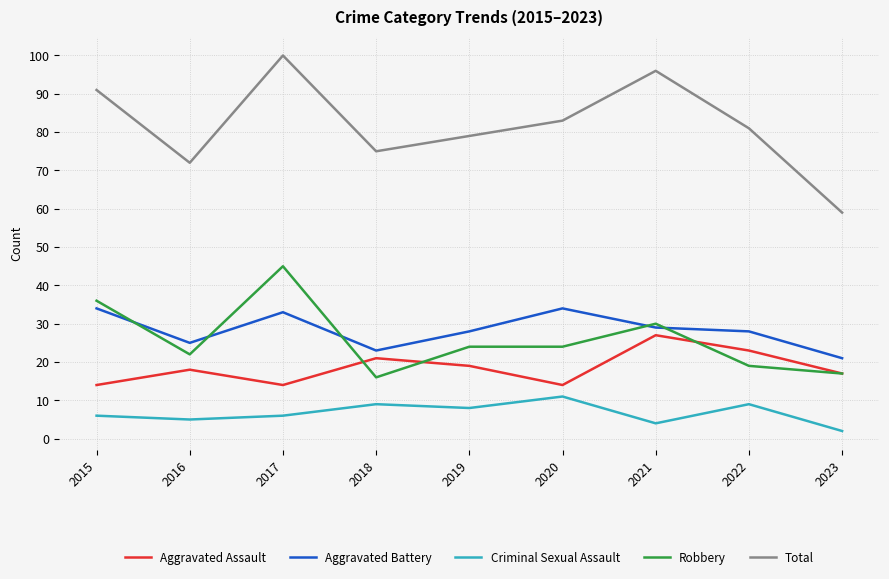

What is the maximum value for Robbery?

45